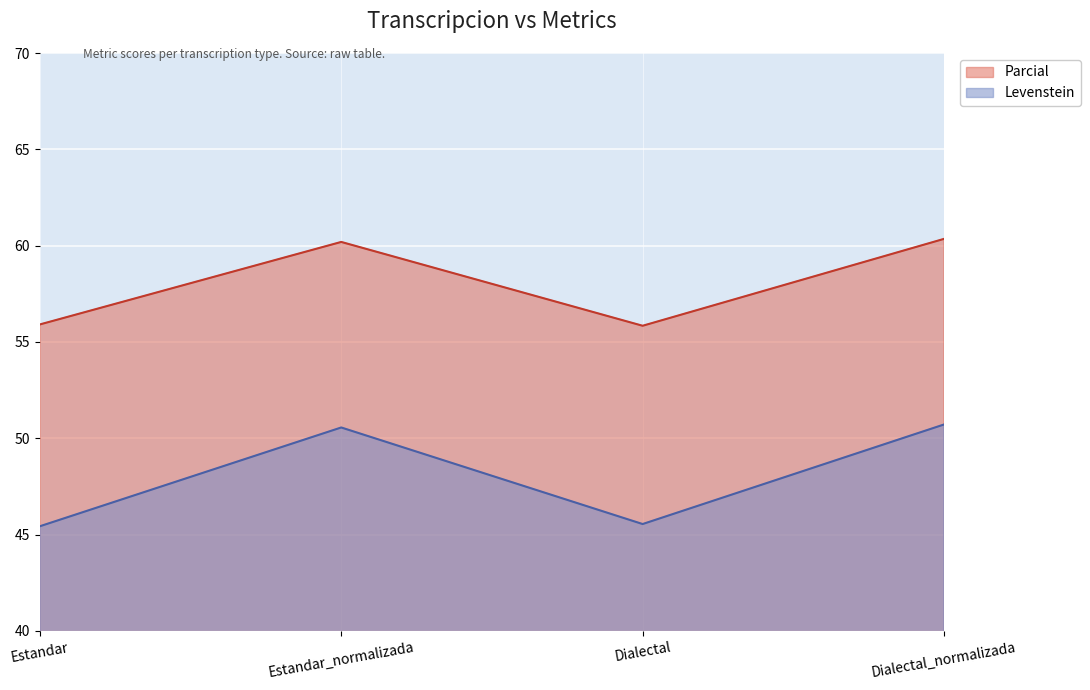

Reading left to right, extract all data points from this chart.

Levenstein: 45.4	50.6	45.5	50.7
Parcial: 55.9	60.2	55.8	60.4